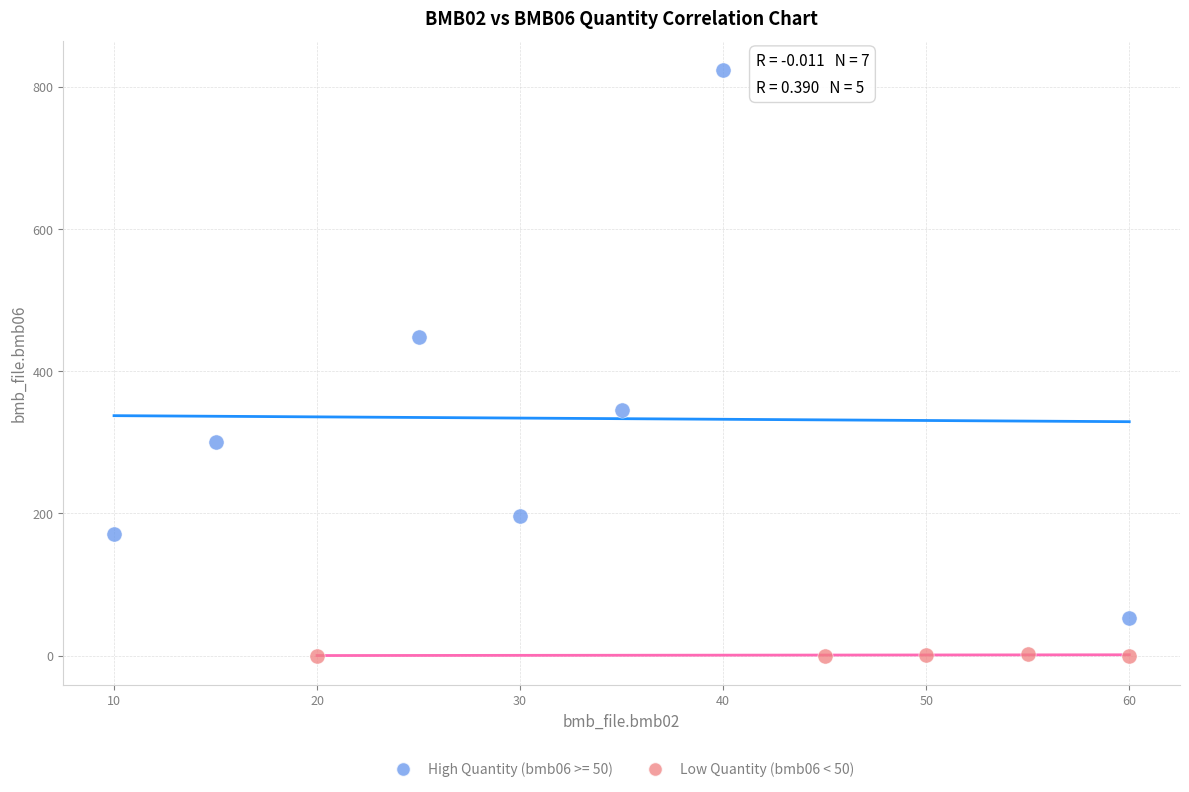

Which series reaches the minimum Y coordinate?

Low Quantity (bmb06 < 50)